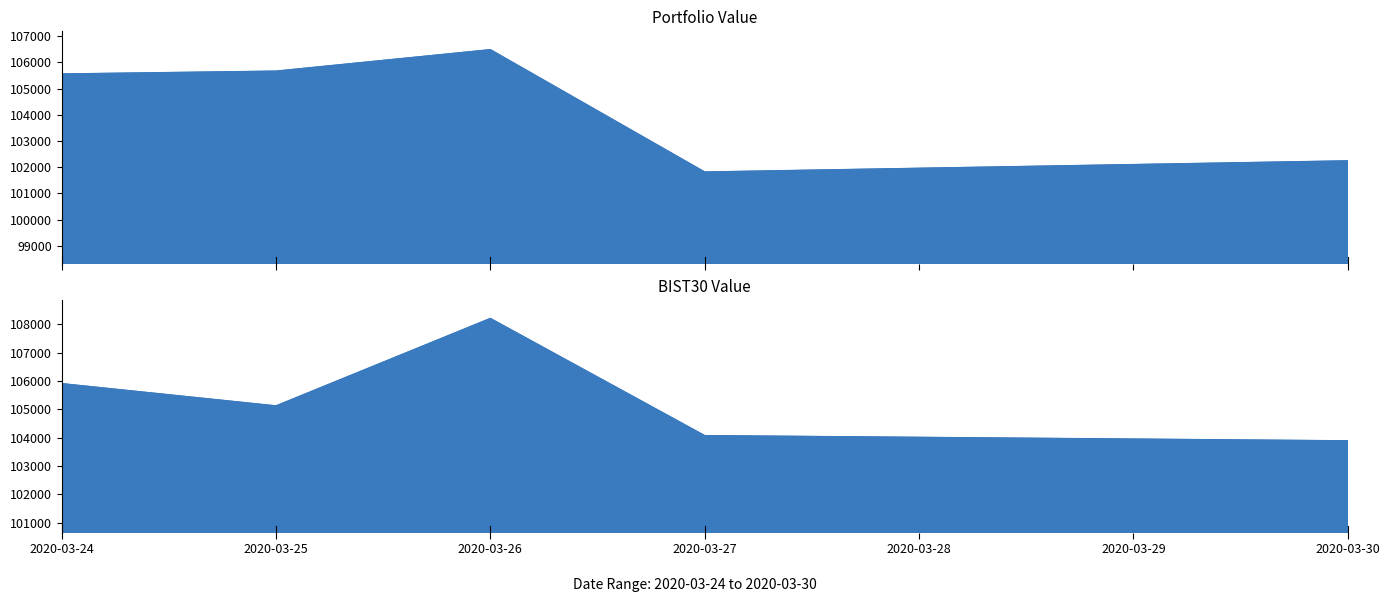

At which category is the sum across all series the highest?

2020-03-26